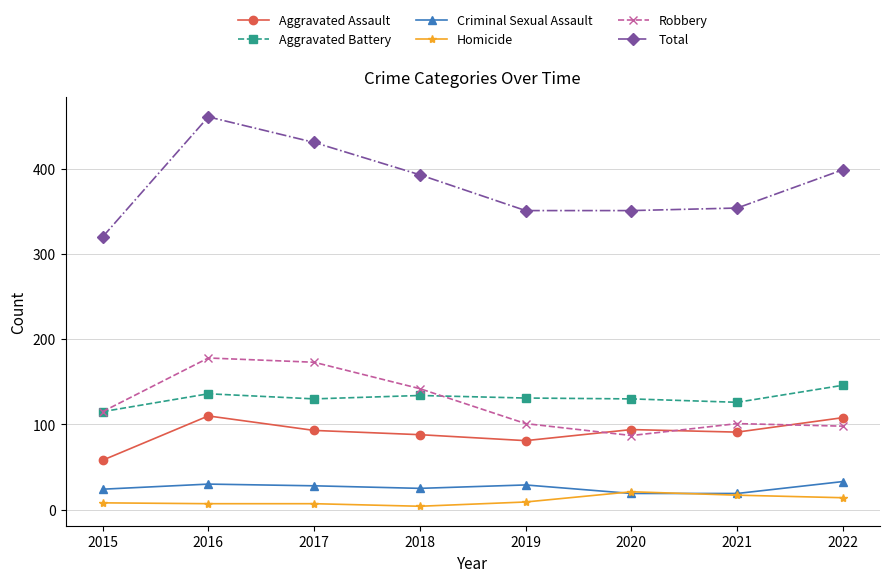

True or false: Homicide and Robbery intersect in this chart.

False